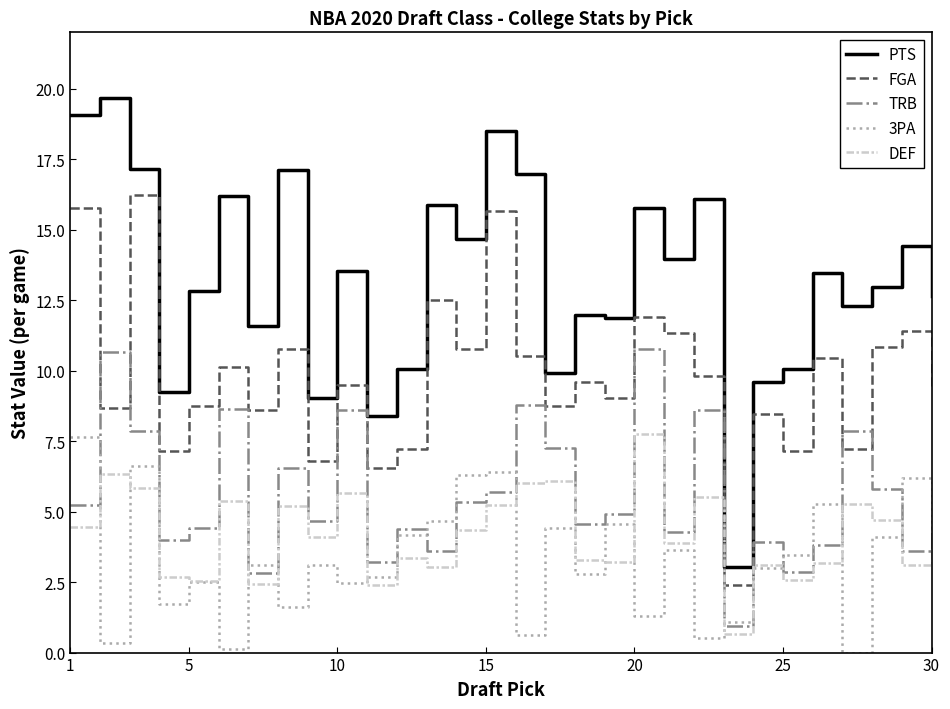

How many interior local peaks does the FGA series have?

11